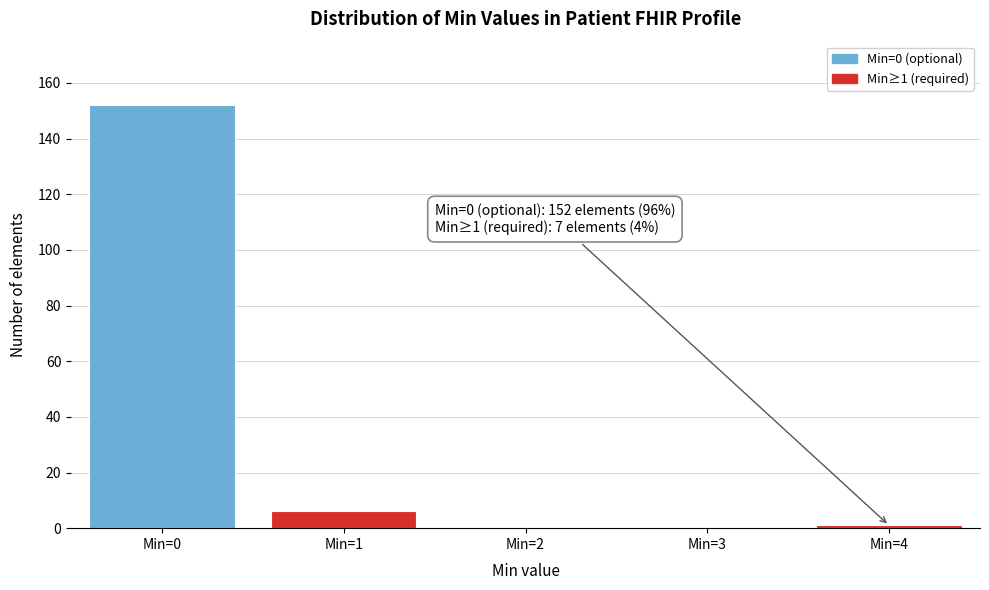

Over which range of the x-axis is the bar tallest?

-0.5 to 0.5